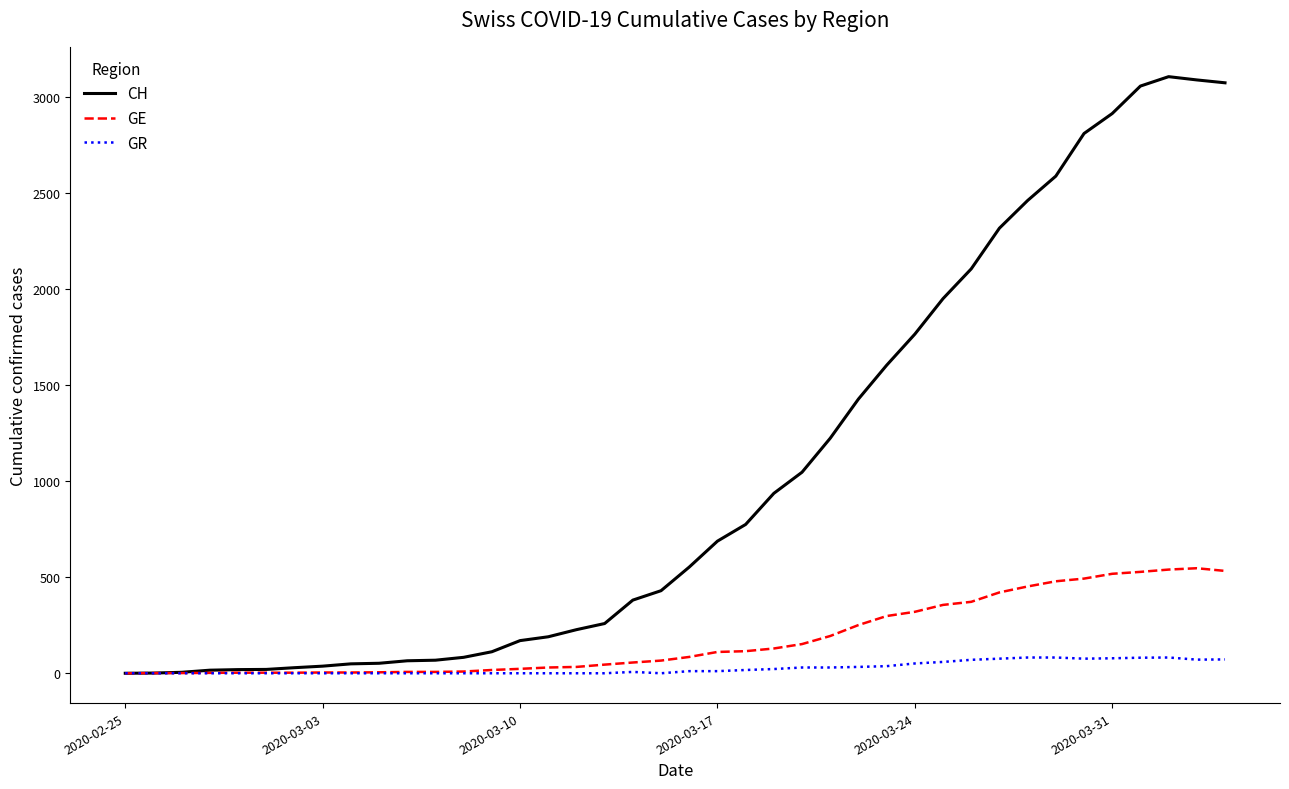

Rank the series by their maximum value, from highest to lowest.

CH, GE, GR